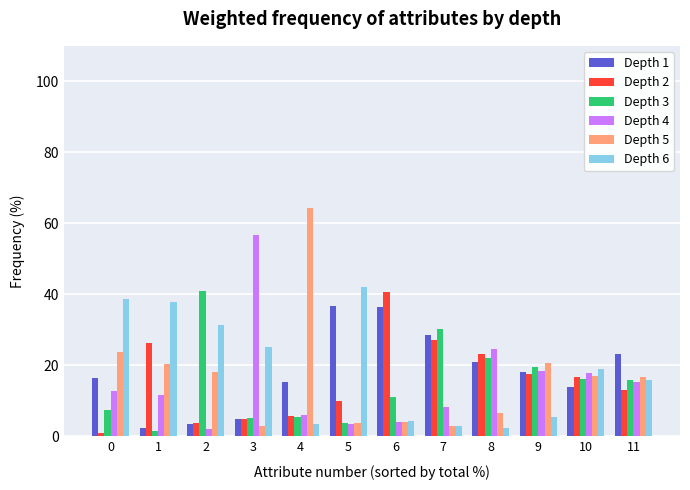

Which series has the widest spread of values?

Depth 5